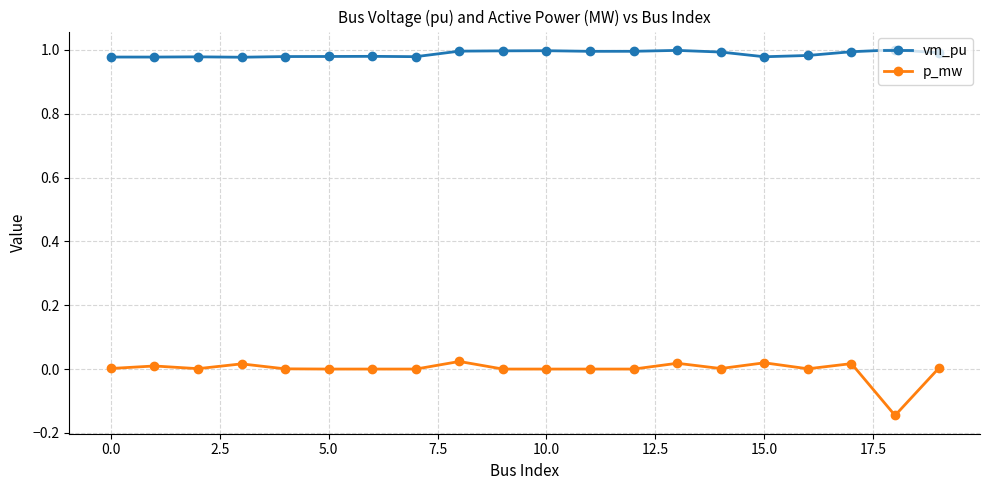

Which series has the largest range (max minus min)?

p_mw